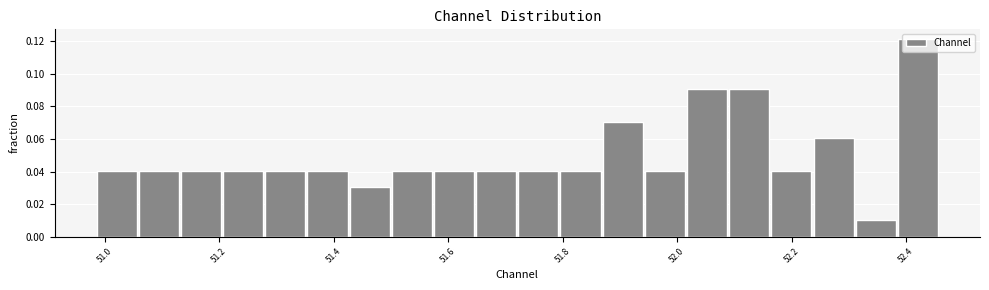

Read against the x-axis, roughly where is the centre of the tallest bar?

52.42